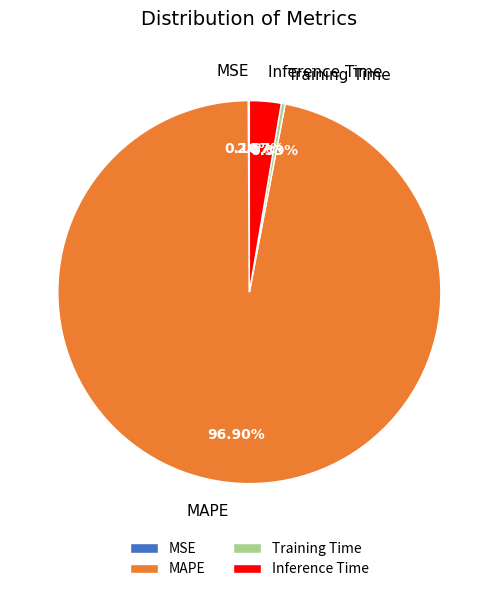

Which slice represents more than half of the pie?

MAPE